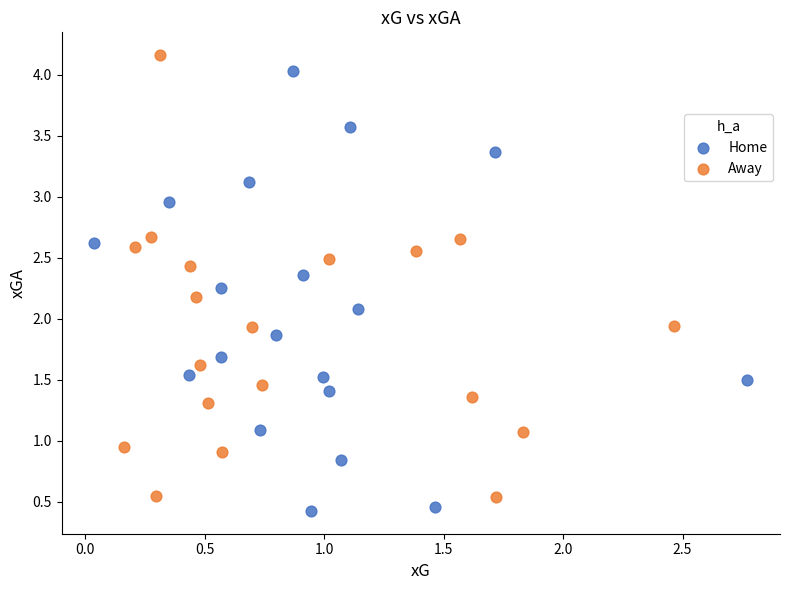

Which series reaches the minimum Y coordinate?

Home